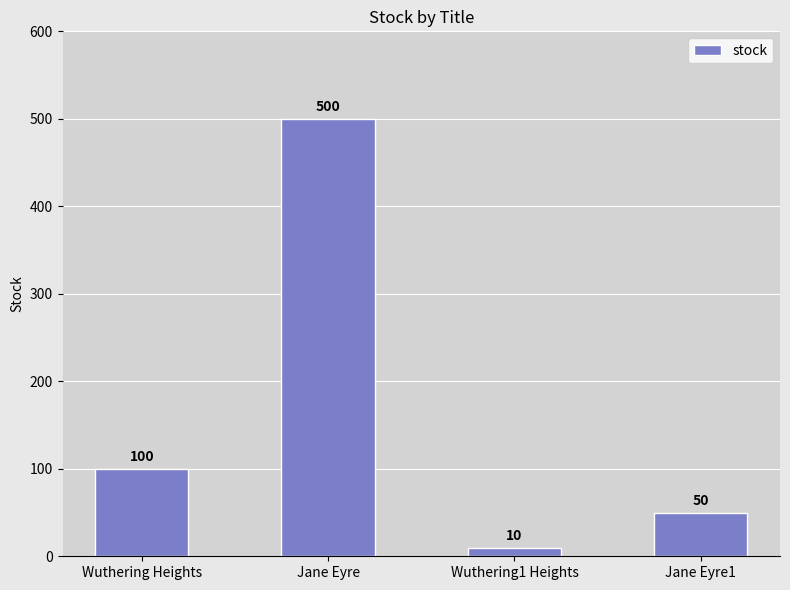

Reading right to left, list all the values displayed in this chart.

50	10	500	100